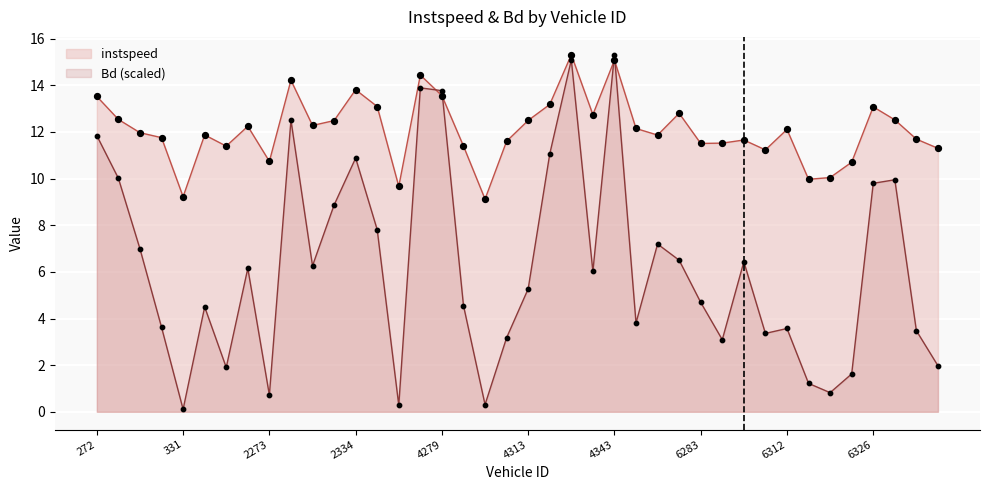

Which series has the largest total across all categories?

instspeed